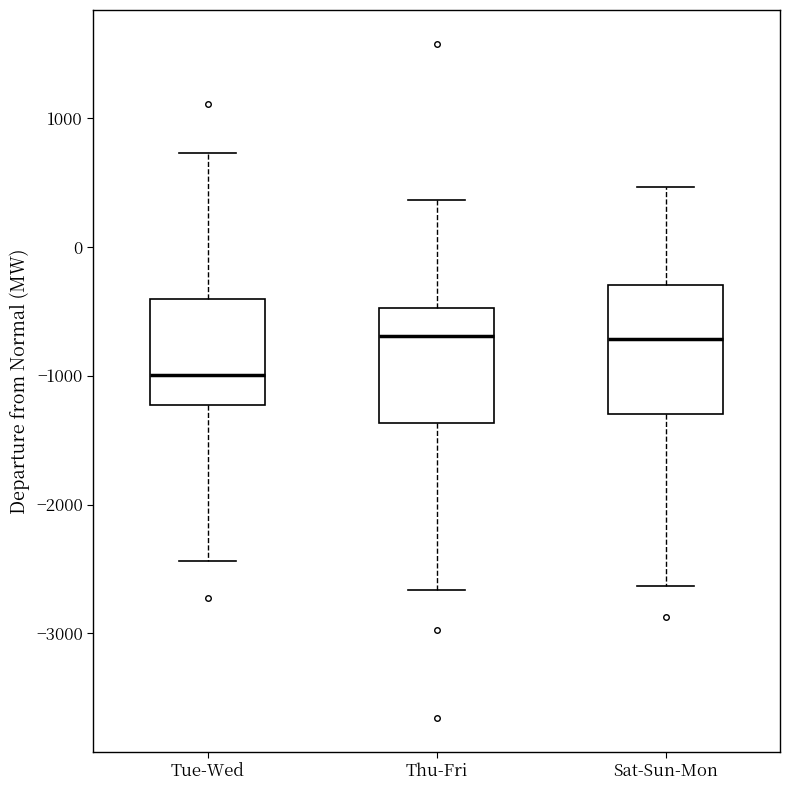

Reading left to right, transcribe this box plot: for each box, give where its median line is, the range the box spans, and where its two whiskers end, as read against the y-axis. The values are not printed on the chart, so give them approximately, as read against the axis.

Tue-Wed: median -1000, box -1200 to -400, whiskers -2400 to 700
Thu-Fri: median -700, box -1400 to -500, whiskers -2700 to 400
Sat-Sun-Mon: median -700, box -1300 to -300, whiskers -2600 to 500